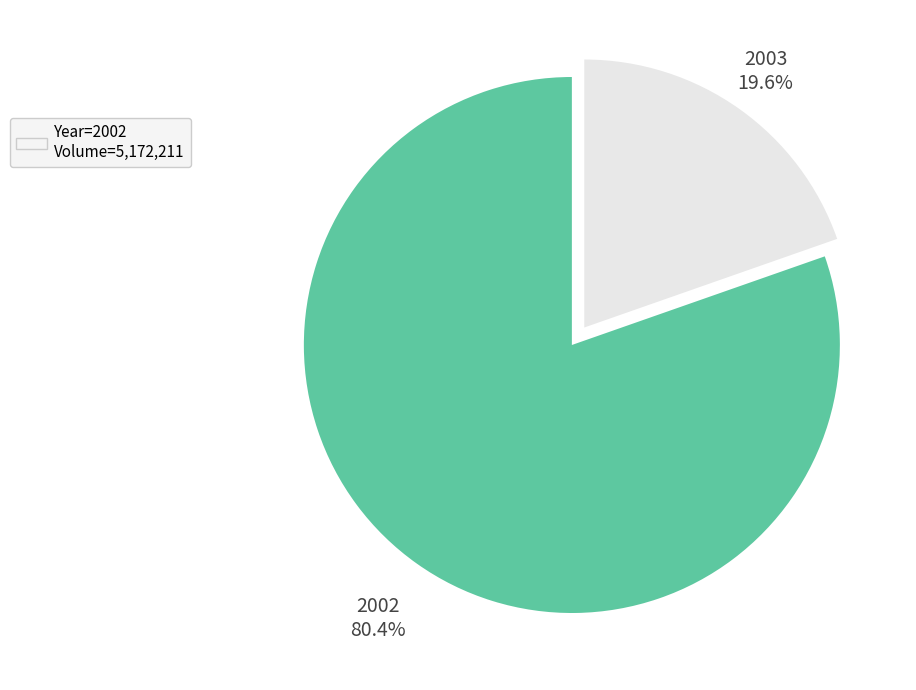

Count the number of slices in the pie.

2